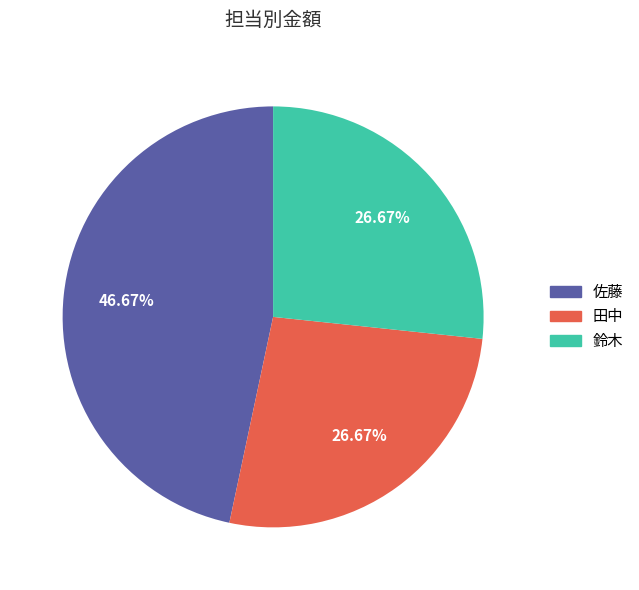

True or false: 田中 accounts for 19% of the total.

False